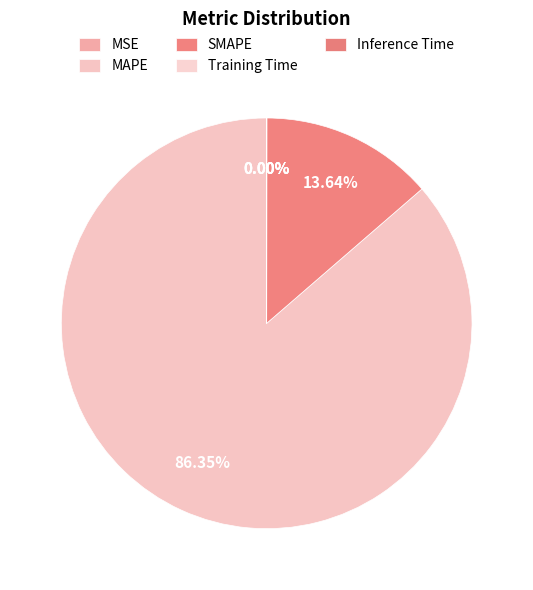

How many slices are in this pie chart?

5